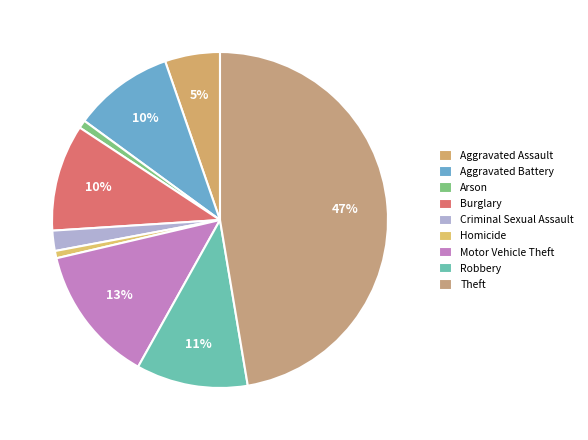

Is Aggravated Battery the majority of the pie?

No